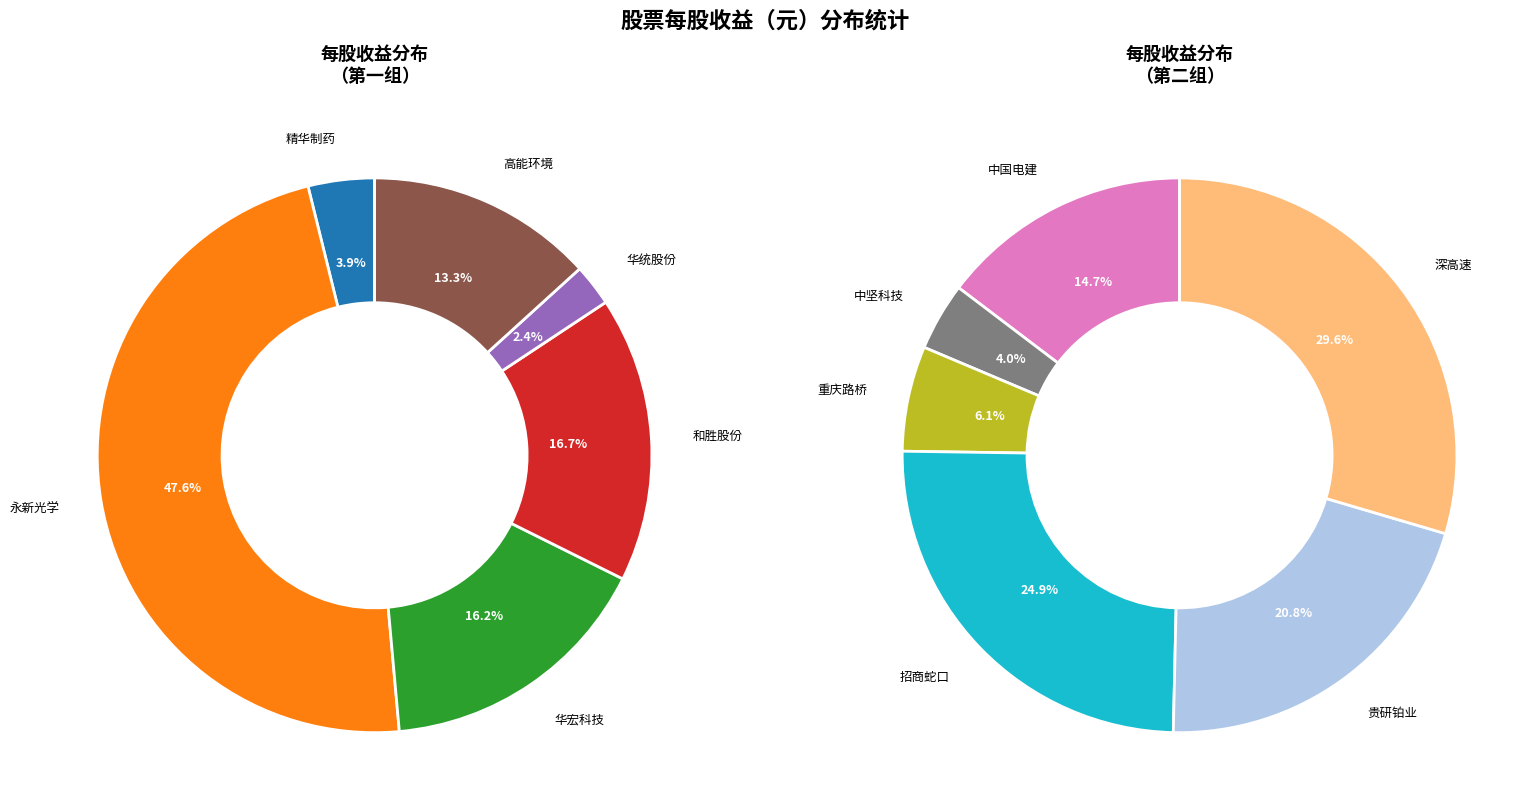

Does any single category account for the majority?

No